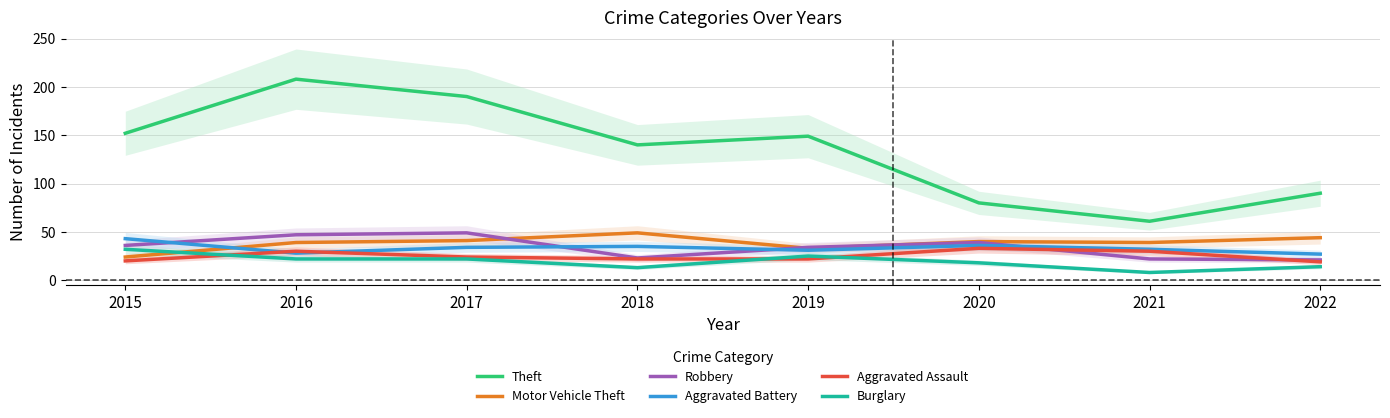

What is the maximum value for Robbery?

49